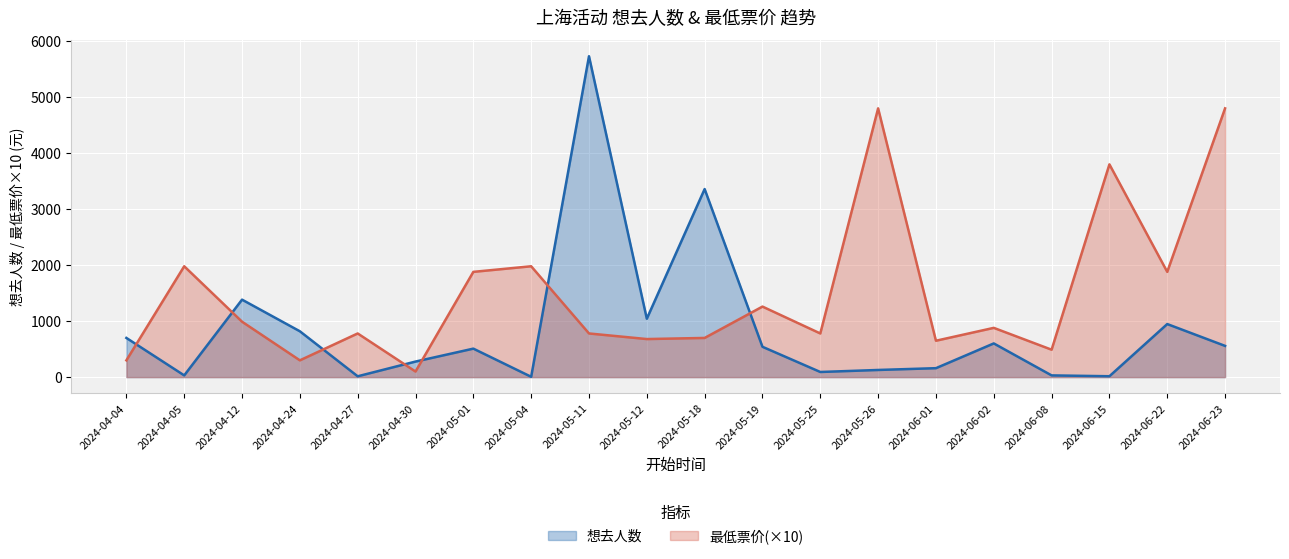

What is the greatest value displayed?

5731